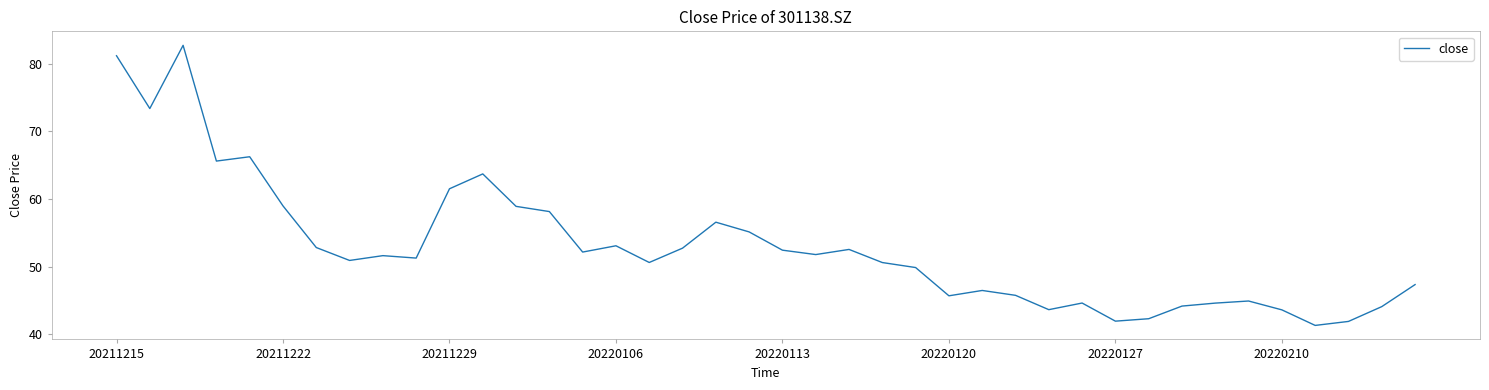

What is the maximum value shown in the chart?

82.7